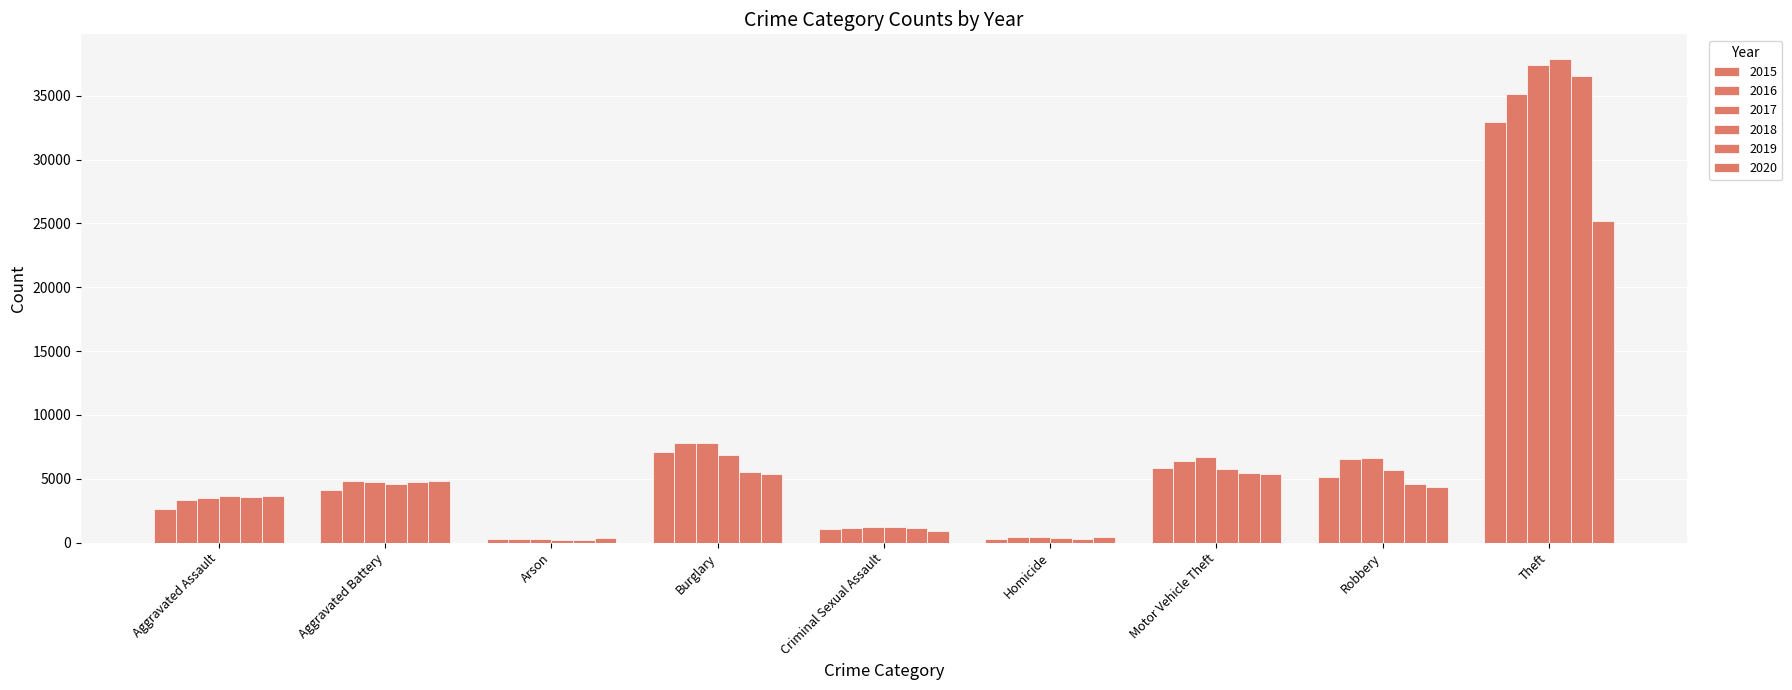

Does the chart contain any negative values?

No